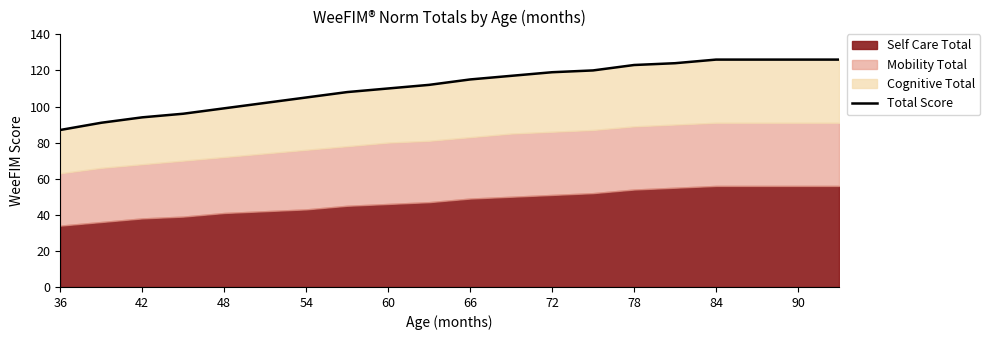

Which has a higher value, 48 or 36?

48